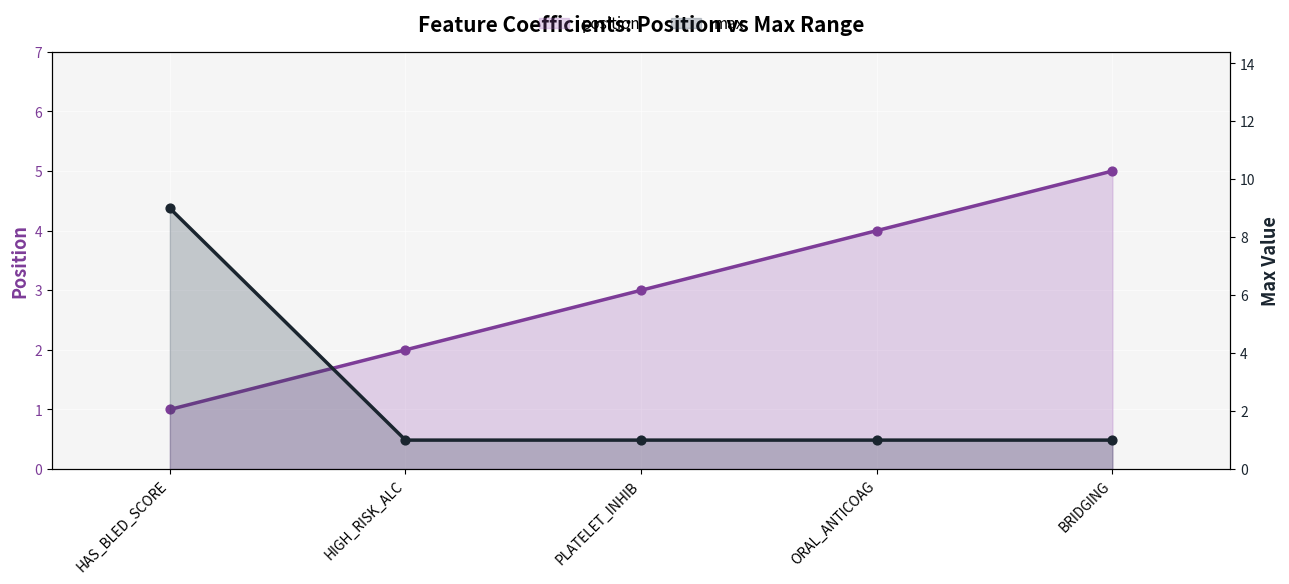

What are all the series names shown in the legend?

position, max